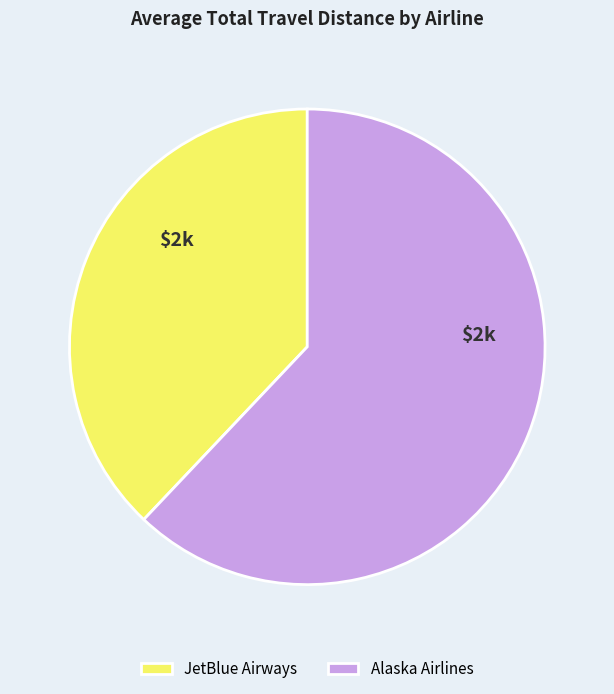

What is the smallest slice in the pie chart?

JetBlue Airways